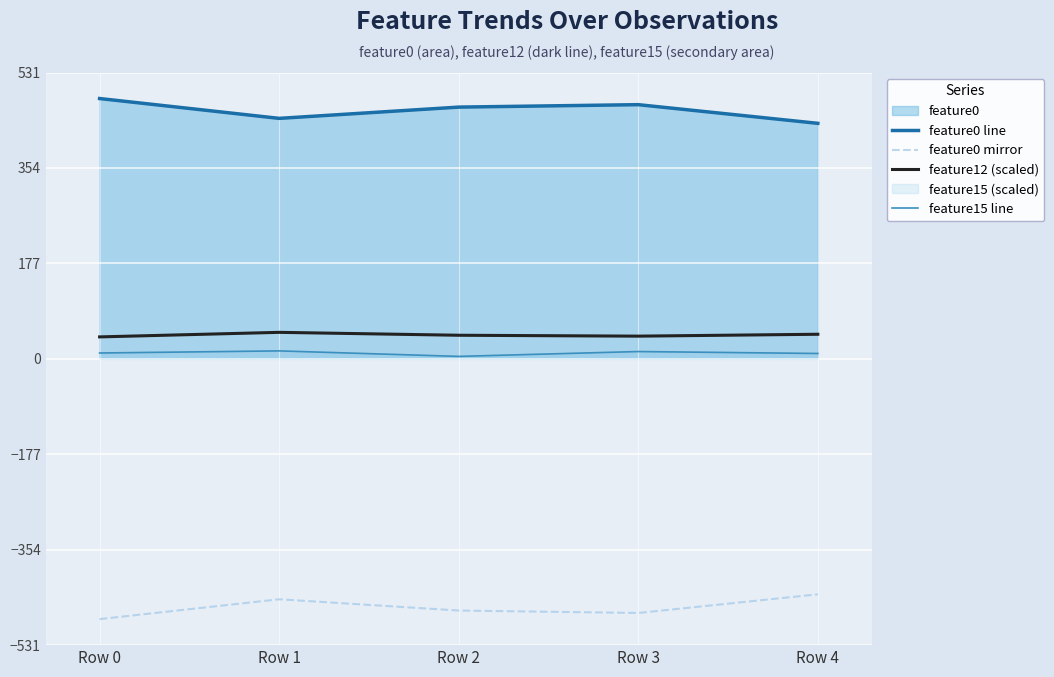

Where does the feature0 mirror series first go above -466?

Row 1